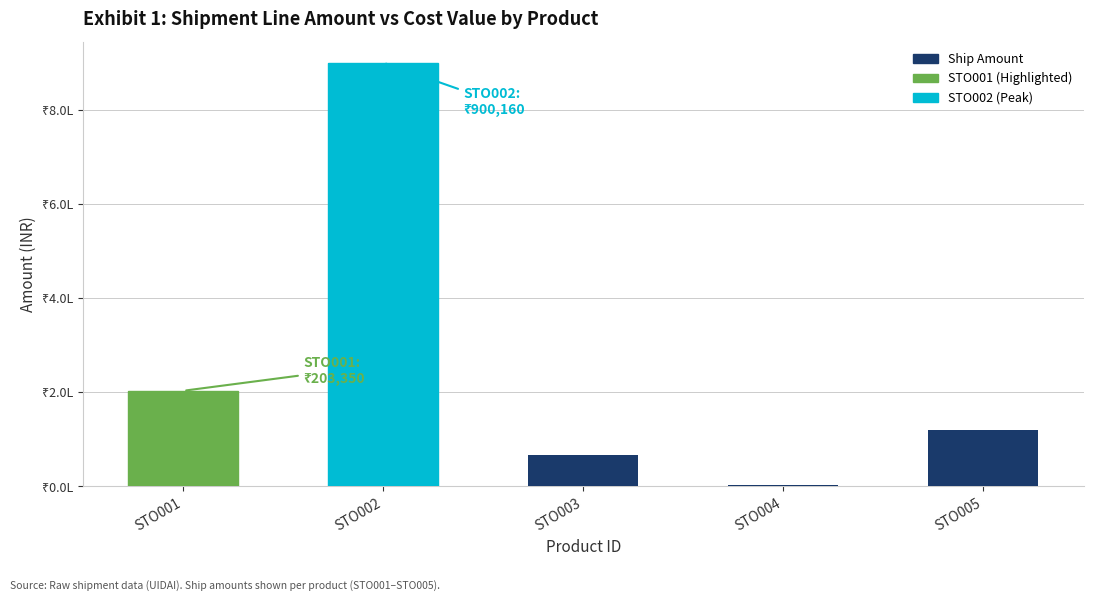

What is the sum of the values at STO001 and STO003?

269765.4